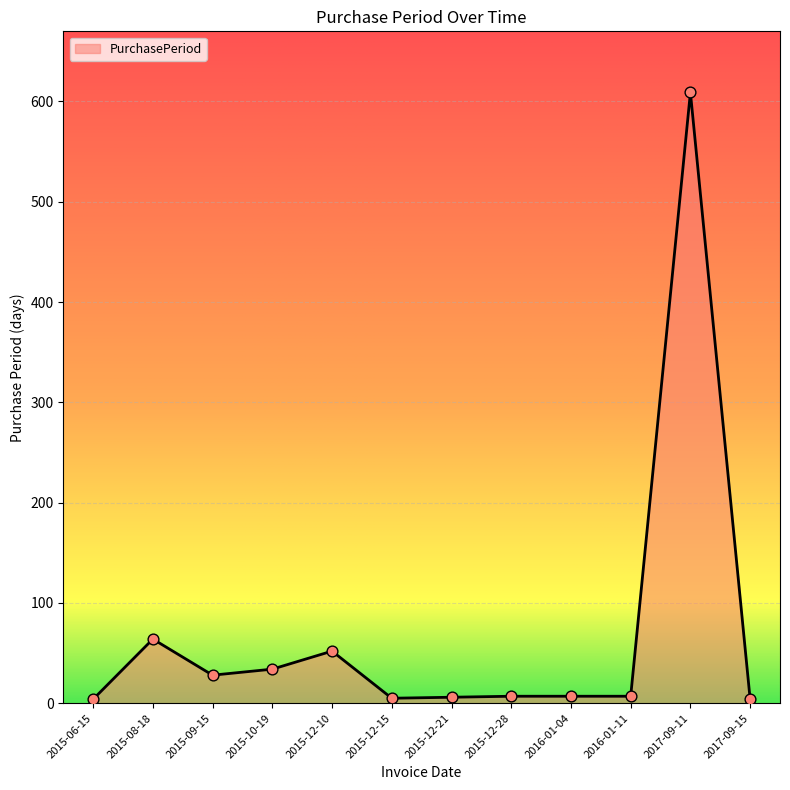

Which has a higher value, 2015-08-18 or 2015-12-21?

2015-08-18